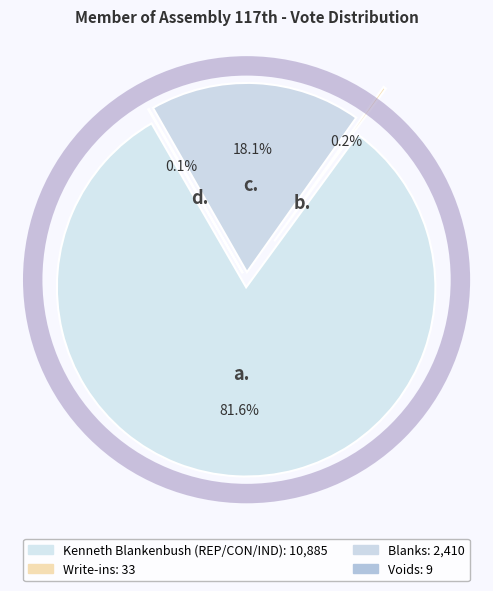

Is it true that Voids is 1% of the pie?

False